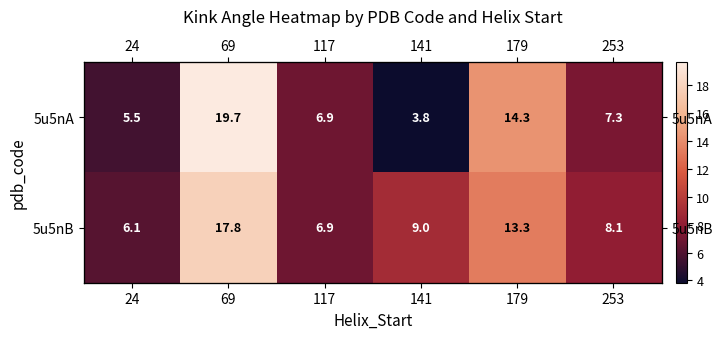

What is the spread (max minus min) of values at 253?

0.8